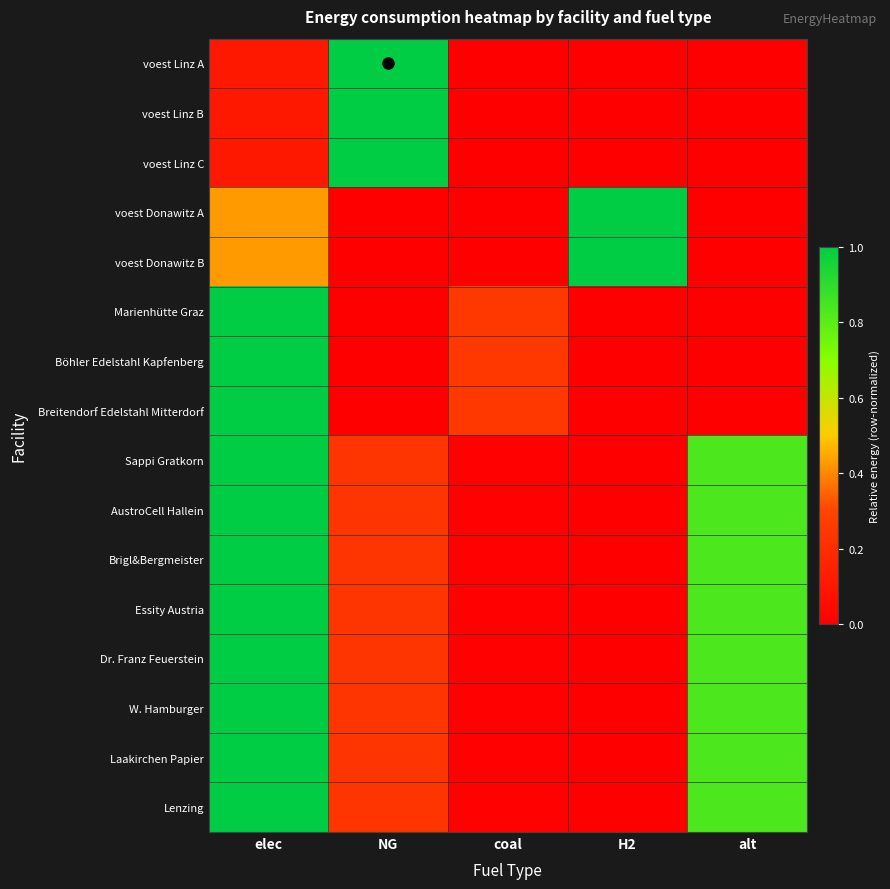

At which category does the chart reach its peak across all series?

NG